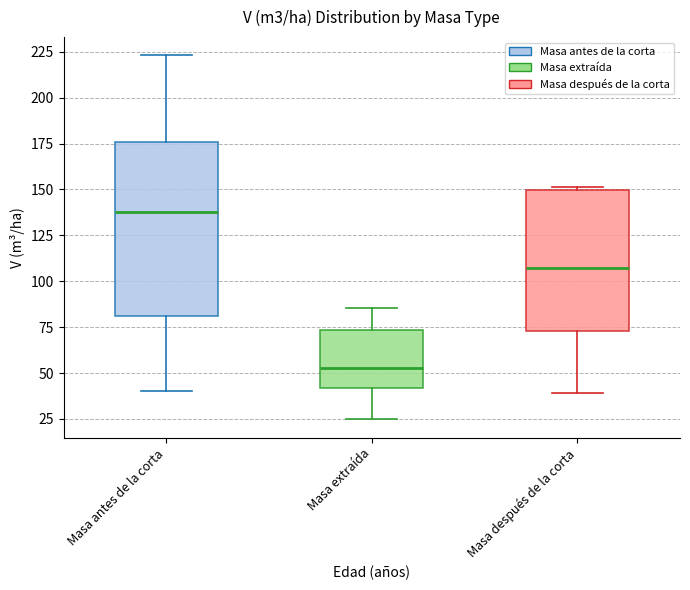

Reading left to right, transcribe this box plot: for each box, give where its median line is, the range the box spans, and where its two whiskers end, as read against the y-axis. The values are not printed on the chart, so give them approximately, as read against the axis.

Masa antes de la corta: median 140, box 80 to 175, whiskers 40 to 225
Masa extraída: median 55, box 40 to 75, whiskers 25 to 85
Masa después de la corta: median 105, box 75 to 150, whiskers 40 to 150 (just above the box's upper edge)